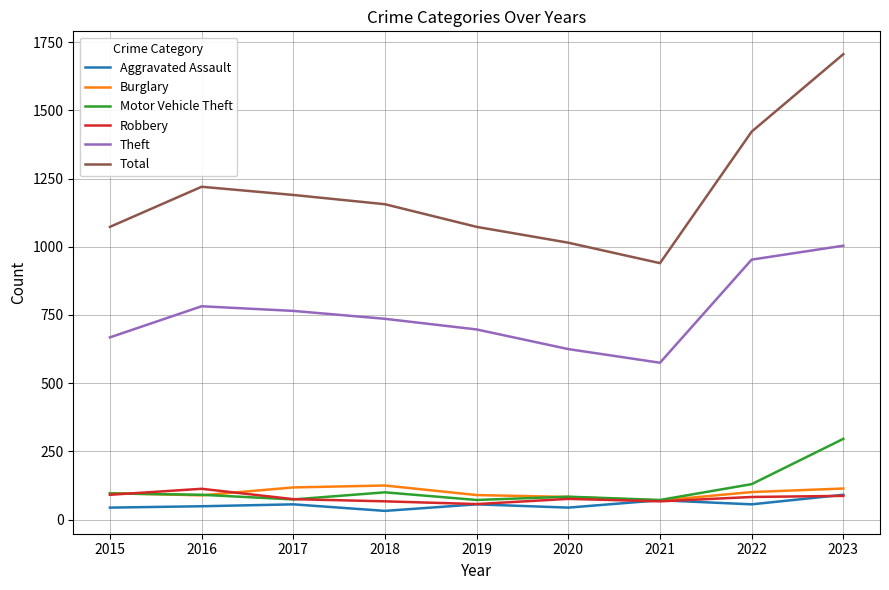

What is the difference between the Robbery values at 2023 and 2016?

26